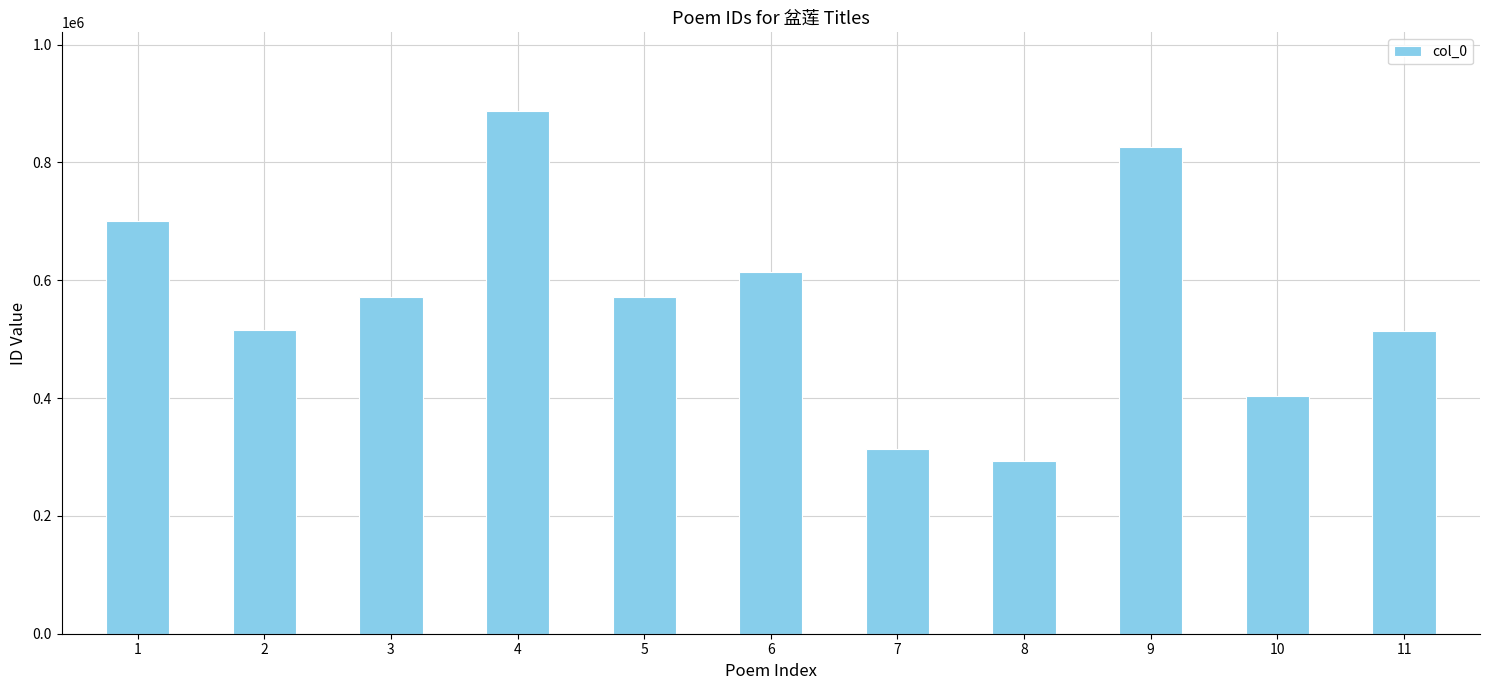

How many values are between 403818 and 701137?

7